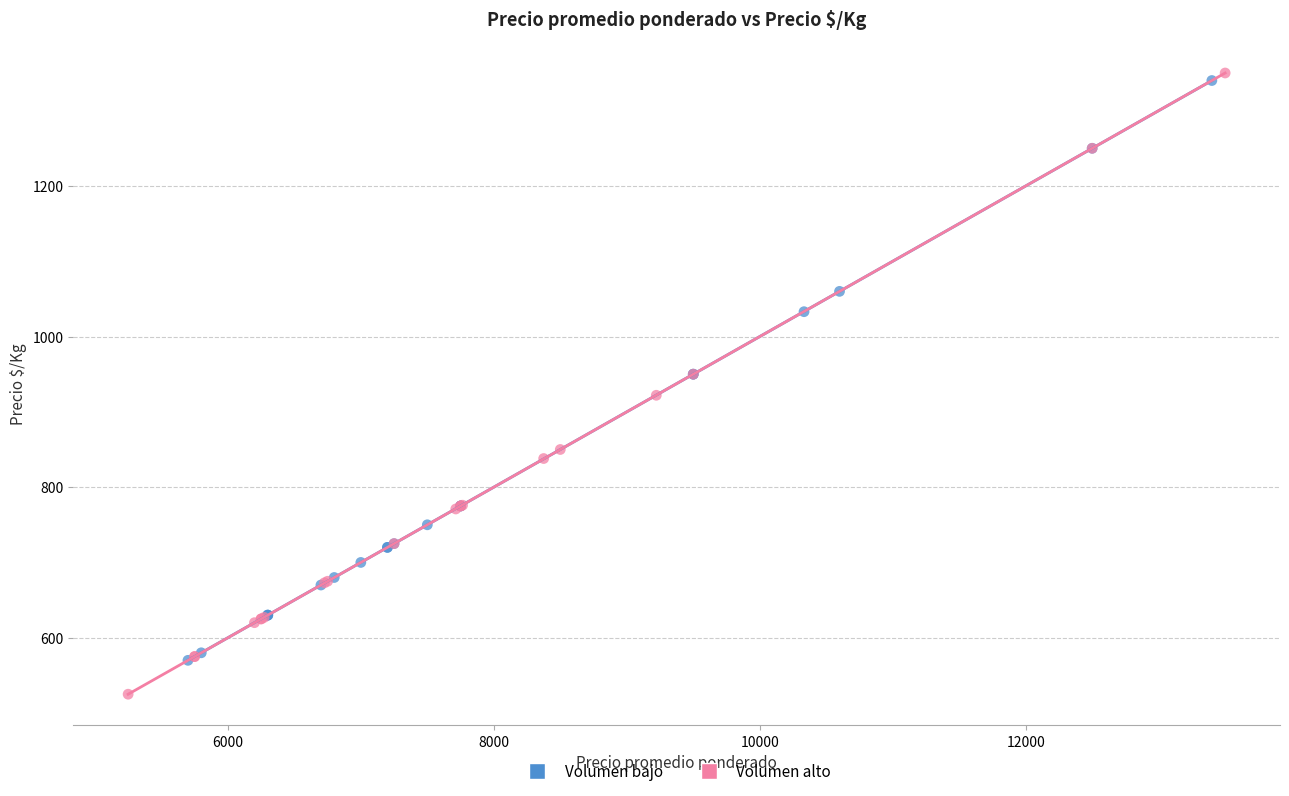

Which series contains the lowest Y value?

Volumen alto